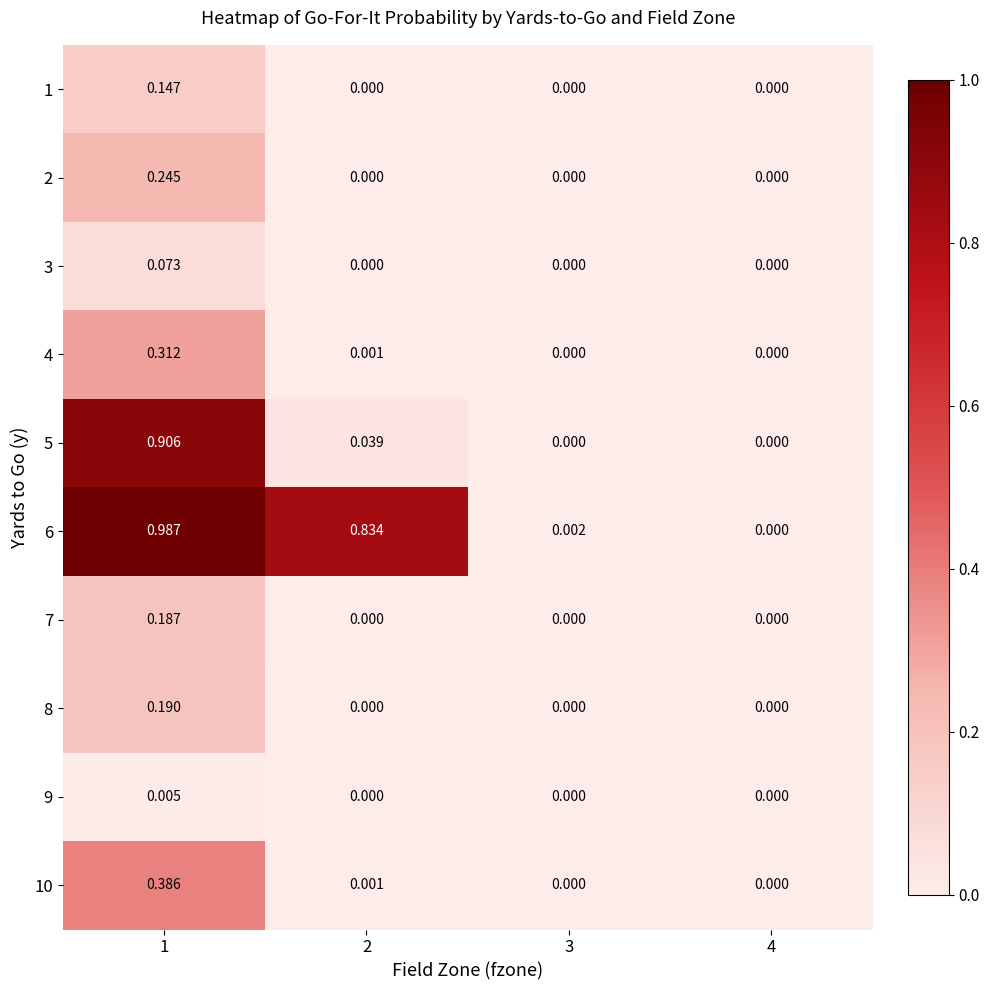

Which series has the largest total across all categories?

6